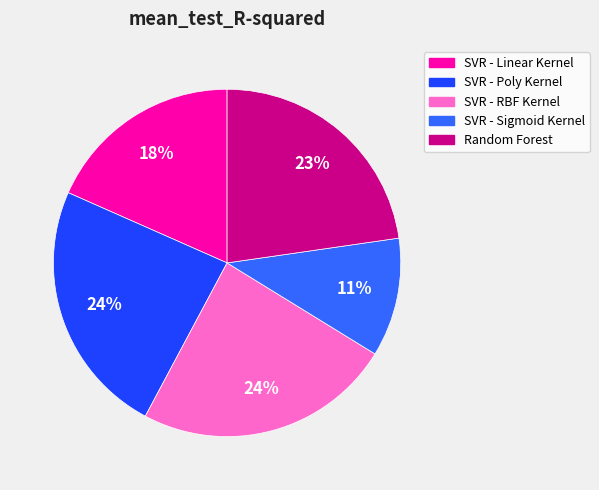

The SVR - Poly Kernel slice represents 24% of the pie. True or false?

True